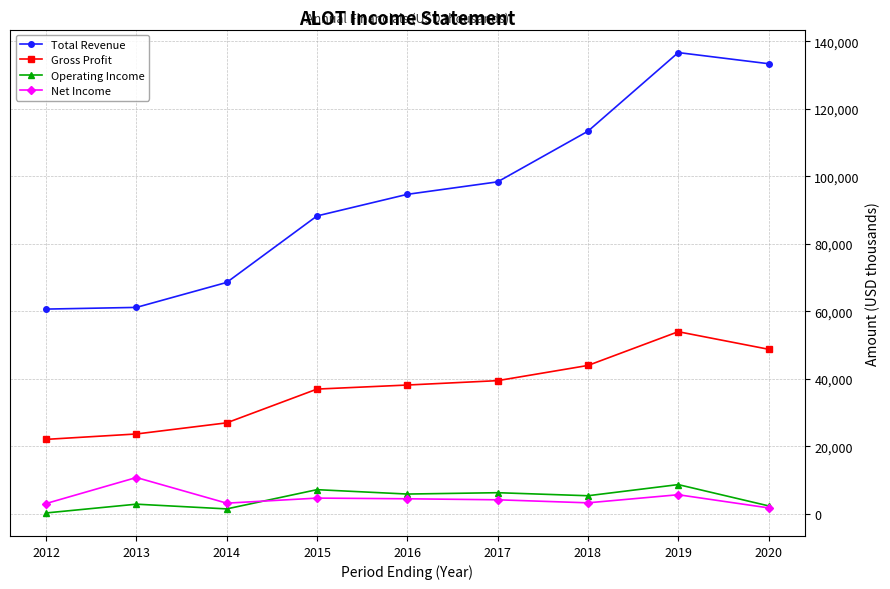

At 2019, list the series in order from smallest to largest.

Net Income, Operating Income, Gross Profit, Total Revenue